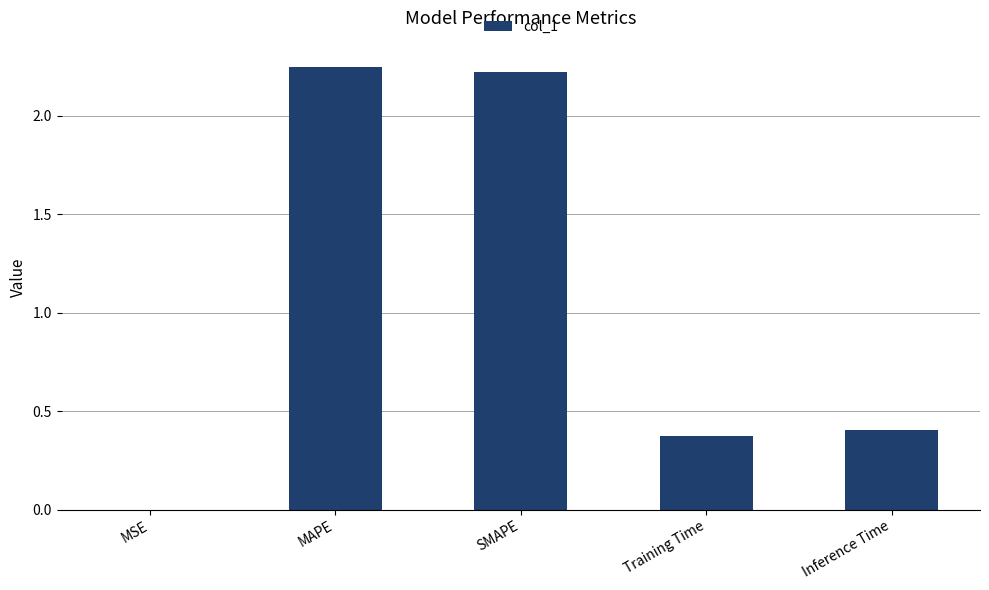

Between Inference Time and MSE, which is larger?

Inference Time